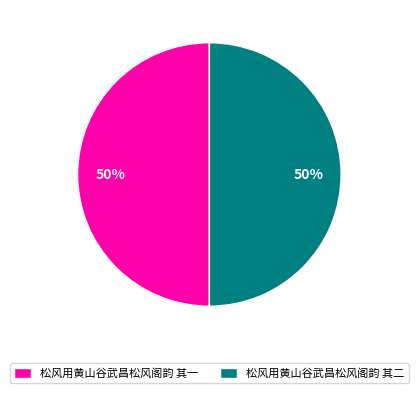

How many slices are in this pie chart?

2